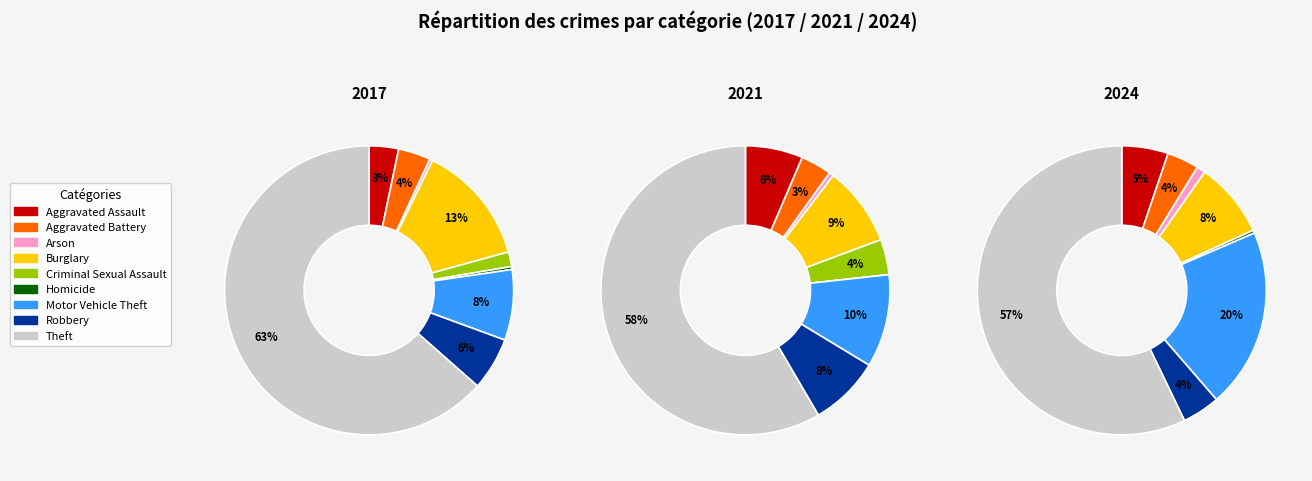

Between Homicide and Aggravated Battery, which is larger?

Aggravated Battery